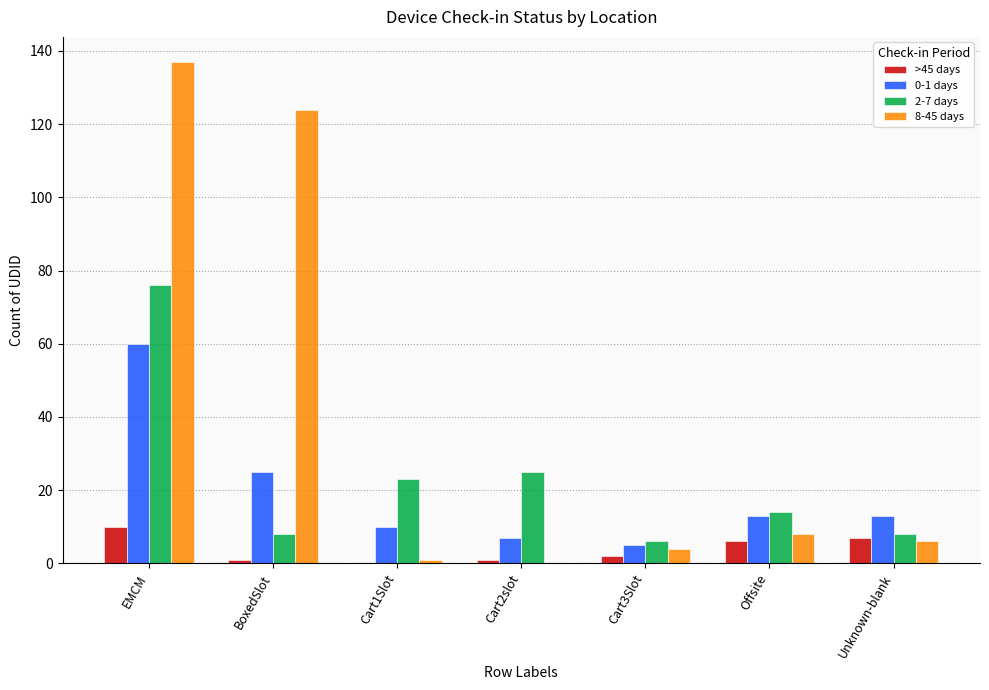

Which series changed the most between EMCM and Cart2slot?

8-45 days